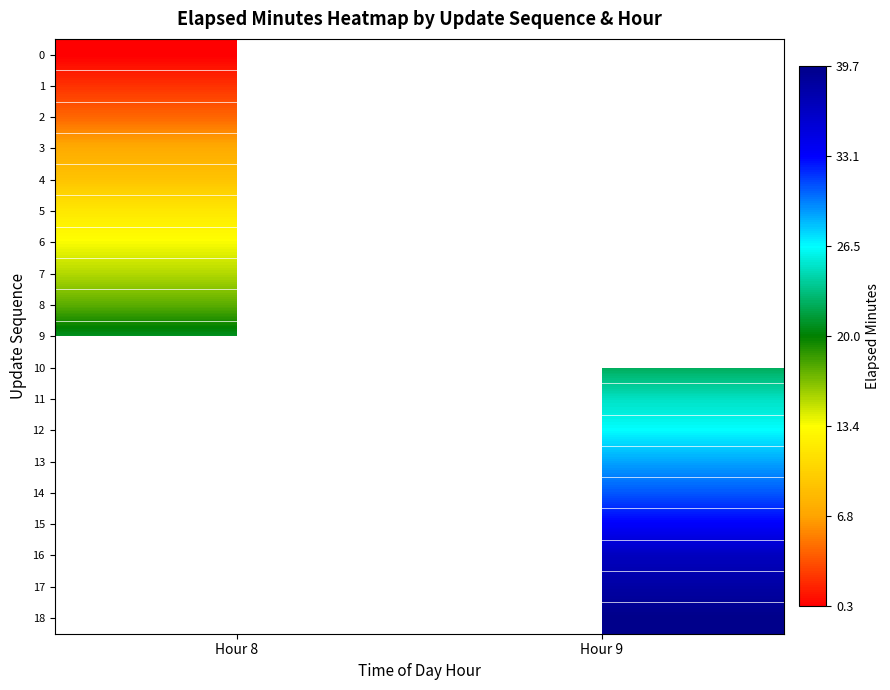

What is the spread (max minus min) of values at Hour 8?

20.6